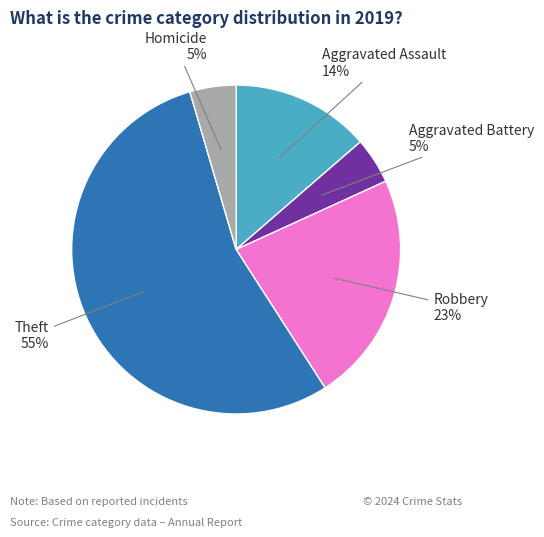

Which has a higher value, Robbery or Theft?

Theft